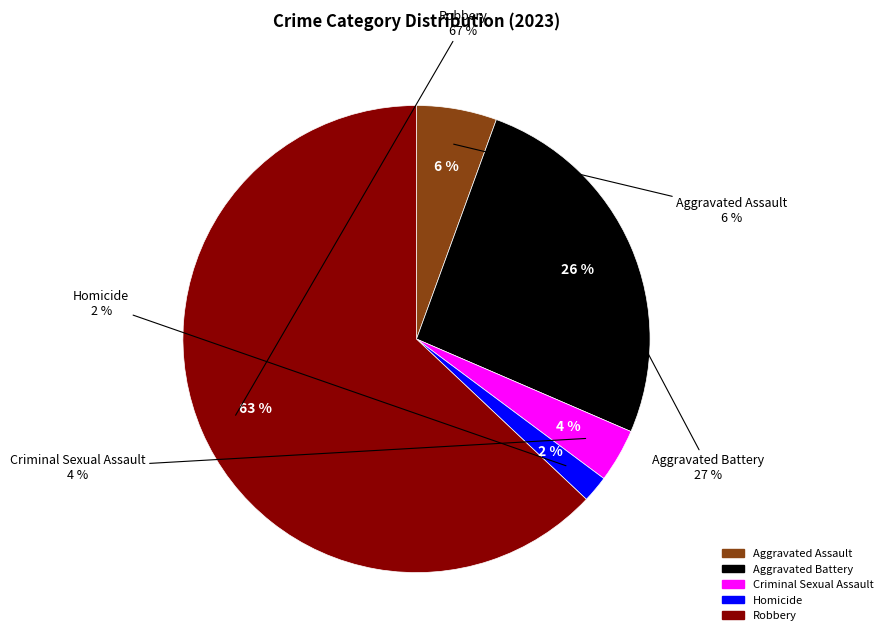

Does Robbery represent more than half of the total?

Yes